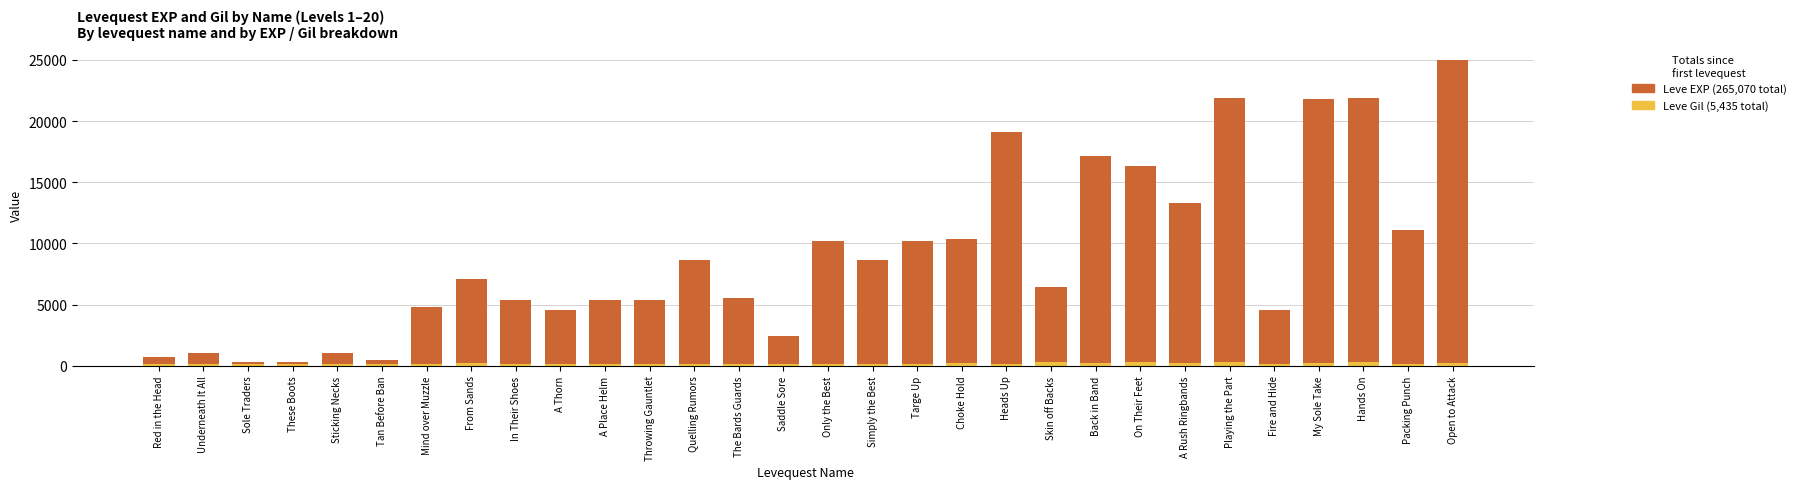

At which category is the sum across all series the highest?

Open to Attack